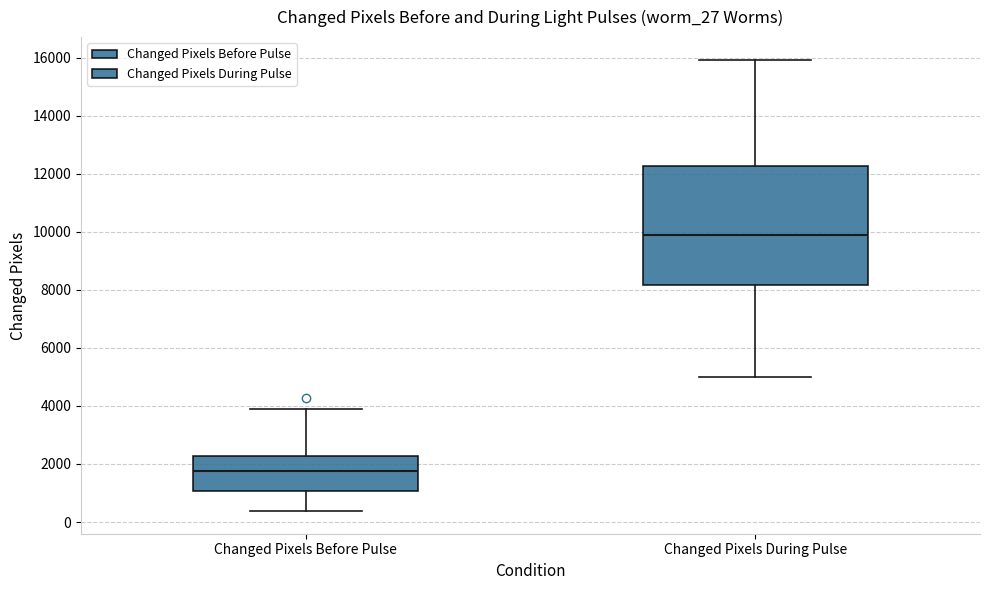

Reading left to right, transcribe this box plot: for each box, give where its median line is, the range the box spans, and where its two whiskers end, as read against the y-axis. The values are not printed on the chart, so give them approximately, as read against the axis.

Changed Pixels Before Pulse: median 1800, box 1000 to 2200, whiskers 400 to 4000
Changed Pixels During Pulse: median 10000, box 8200 to 12200, whiskers 5000 to 16000